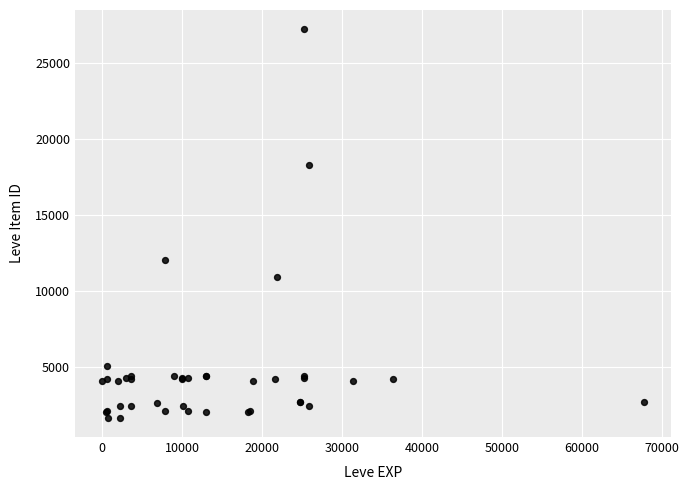

What Y value in the scatter plot is closest to 14448?

12018